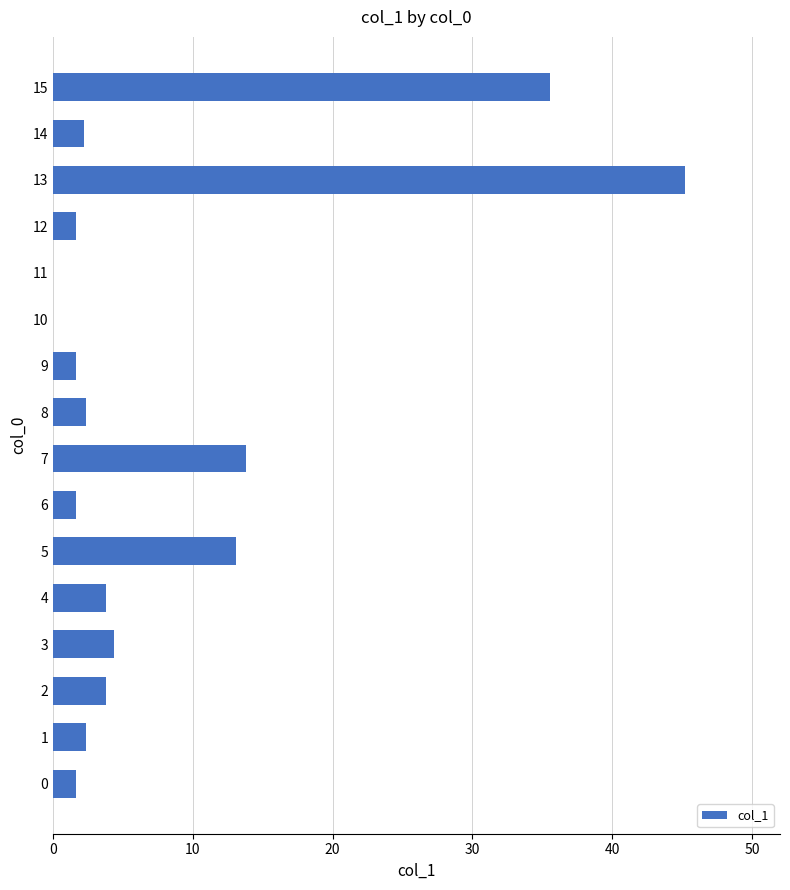

What is the sum of all values?

133.2